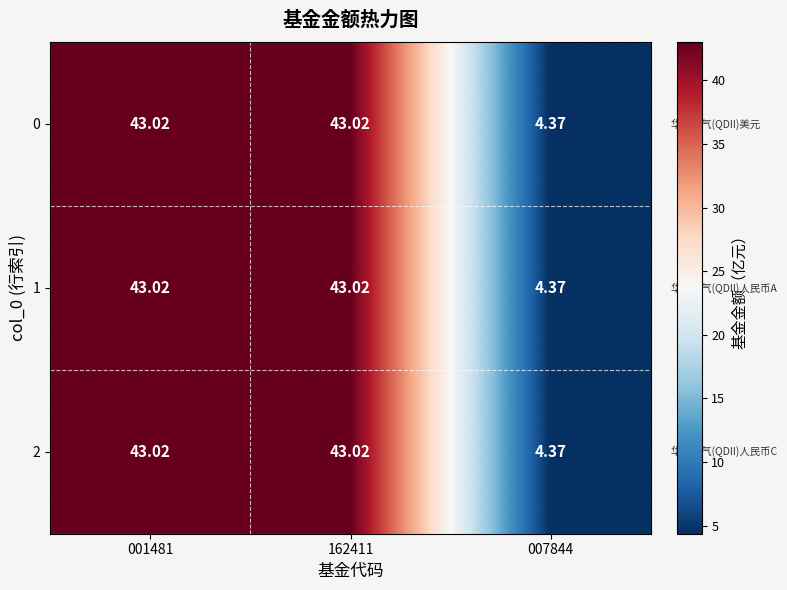

How many data points in 0 are less than 43?

1